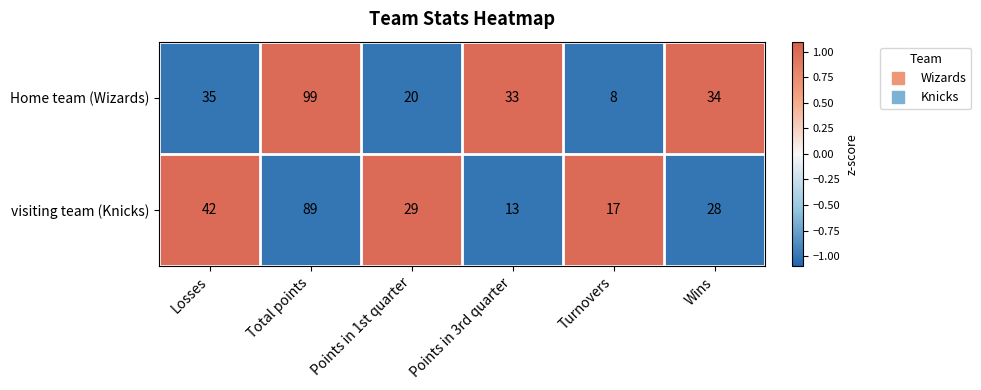

What is the lowest value of the Home team (Wizards) series?

8